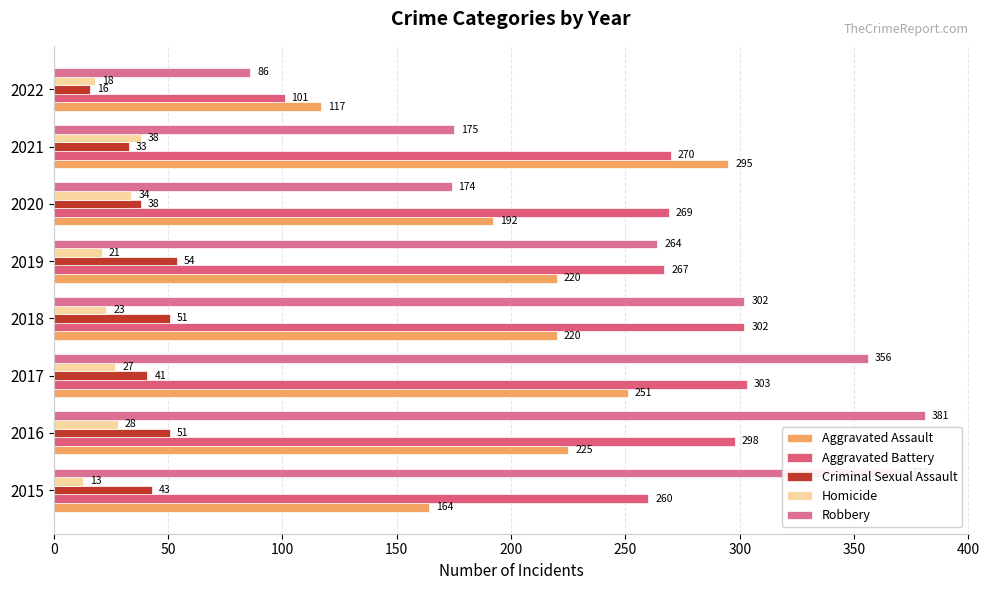

Count the number of data series in this chart.

5